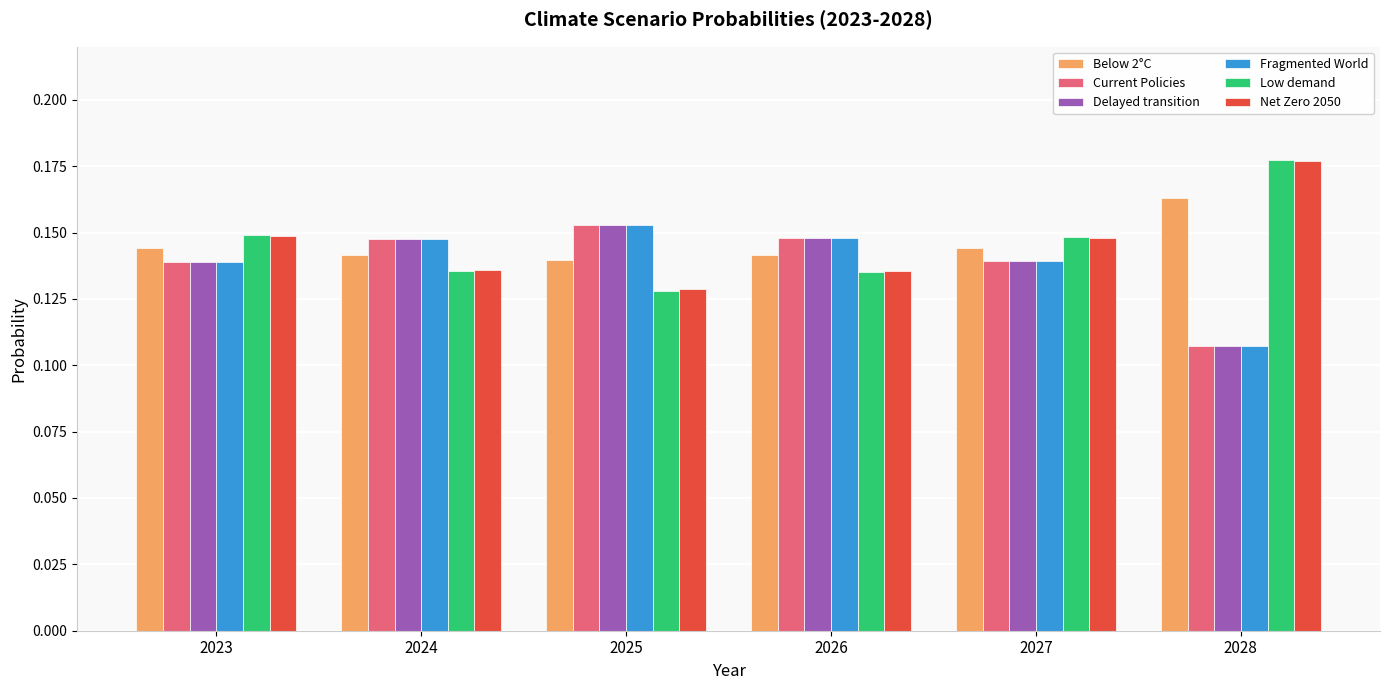

Where is Current Policies nearest to the value 0?

2028